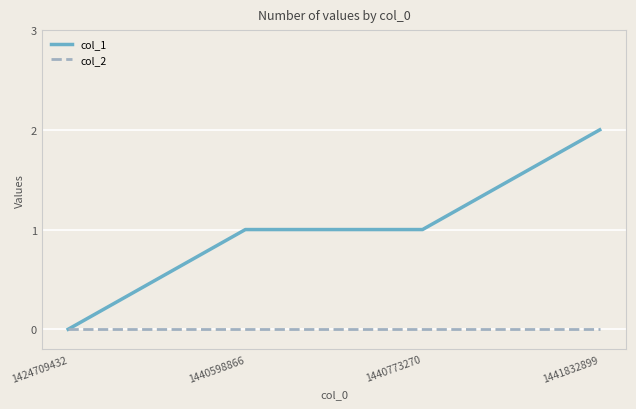

Reading left to right, list all the values displayed in this chart.

col_1: 1424709432=0	1440598866=1	1440773270=1	1441832899=2
col_2: 1424709432=0	1440598866=0	1440773270=0	1441832899=0